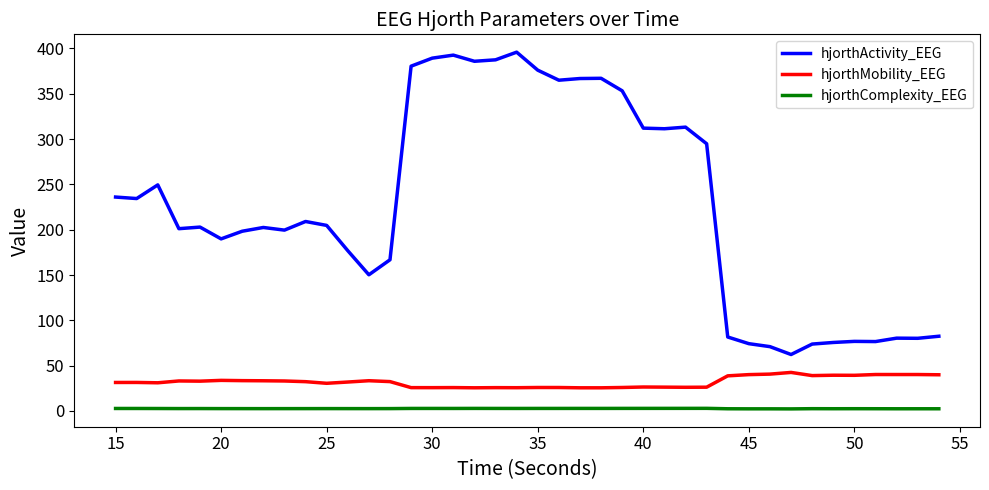

Which series has the largest range (max minus min)?

hjorthActivity_EEG